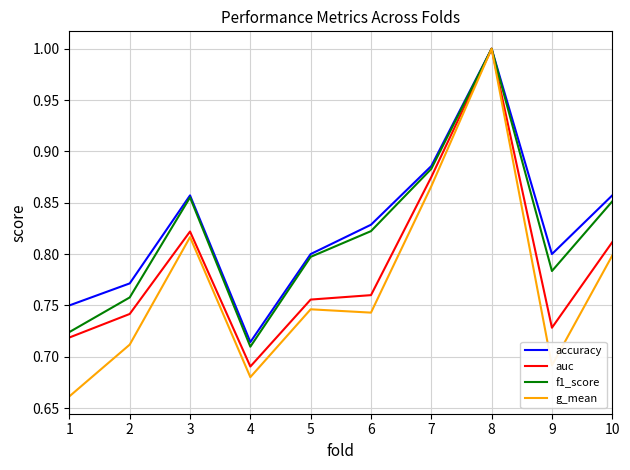

What is the difference between the maximum and minimum values in the g_mean series?

0.3